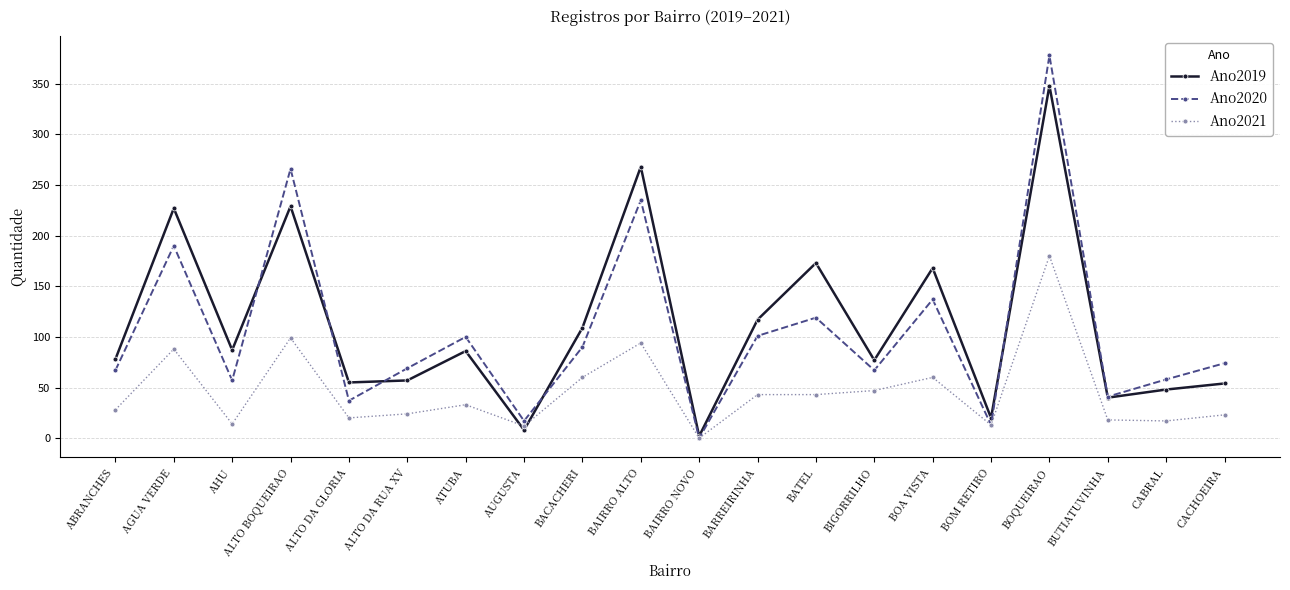

Is it true that Ano2019 equals 13 at ALTO DA GLORIA?

False